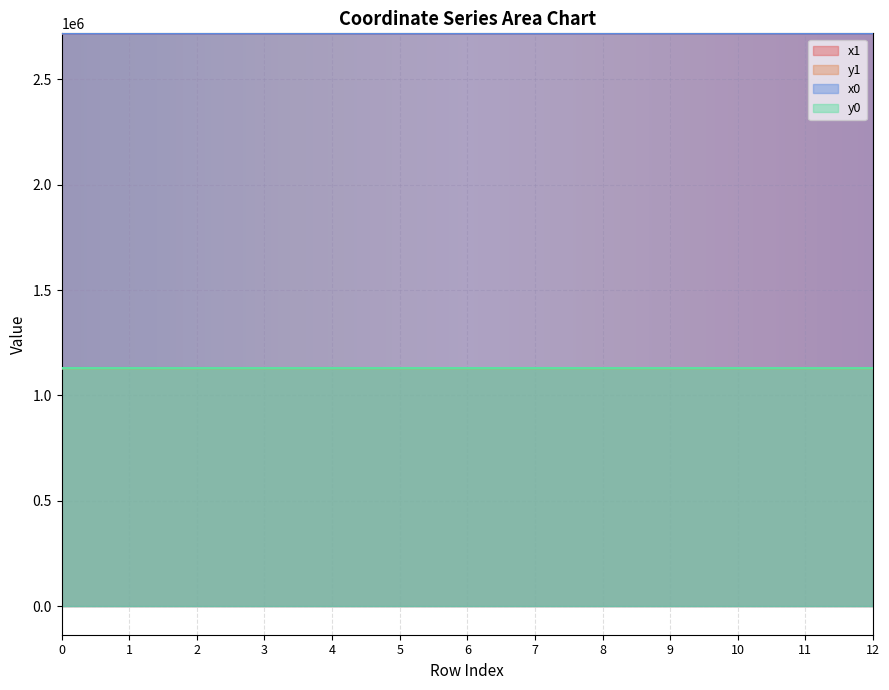

How many lines are shown in the chart?

4